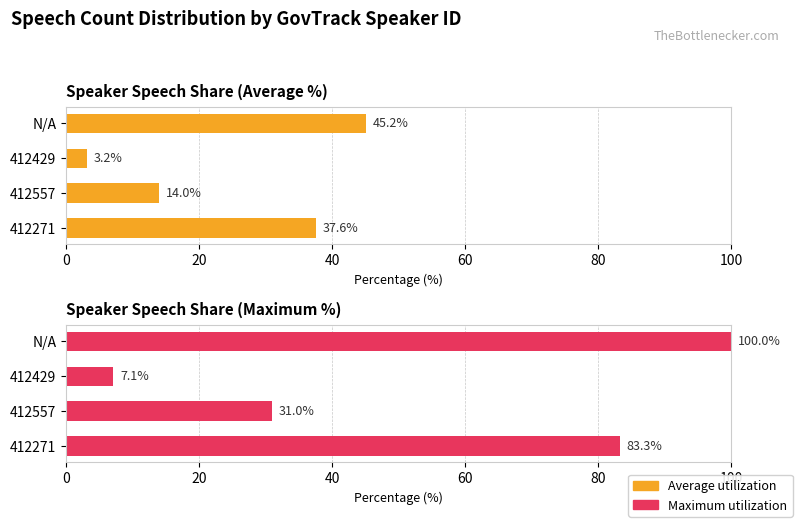

How many data points in Maximum utilization are above 83?

2